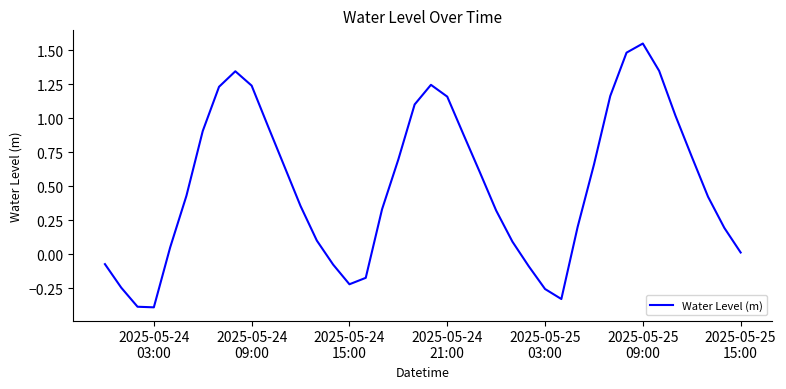

What is the difference between the maximum and minimum values?

1.9